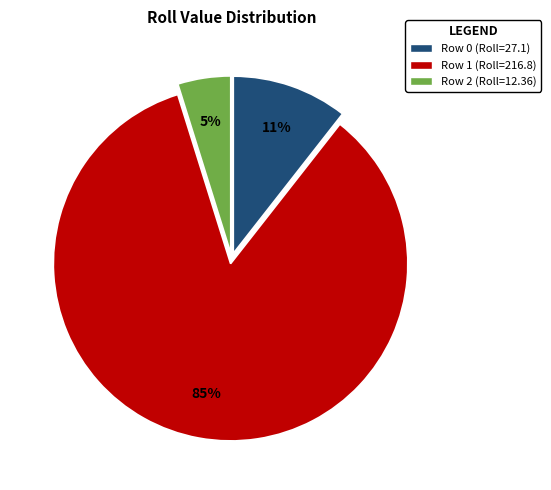

Rank the categories by value from highest to lowest.

Row 1 (Roll=216.8), Row 0 (Roll=27.1), Row 2 (Roll=12.36)